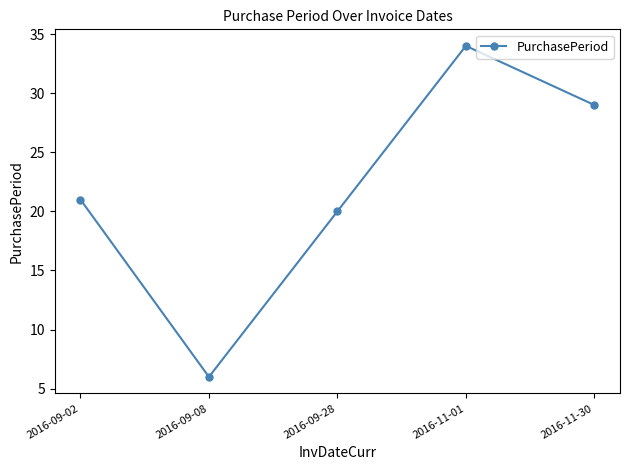

List the labels in order of value, largest first.

2016-11-01, 2016-11-30, 2016-09-02, 2016-09-28, 2016-09-08